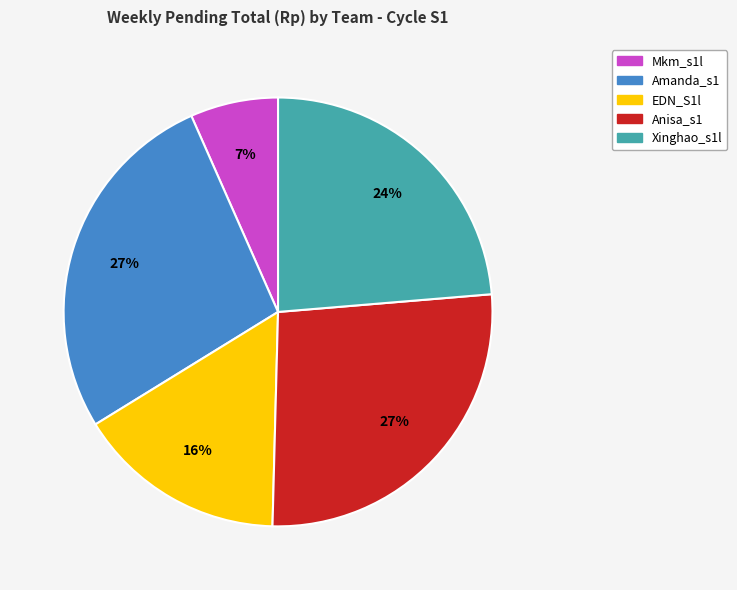

Does any single category account for the majority?

No